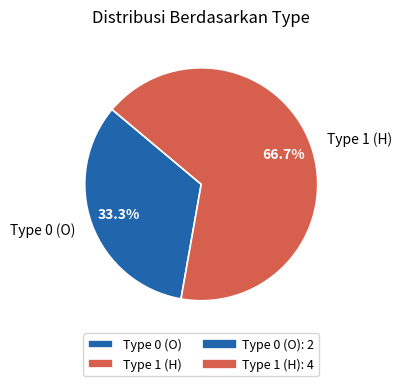

Does any single category account for the majority?

Yes